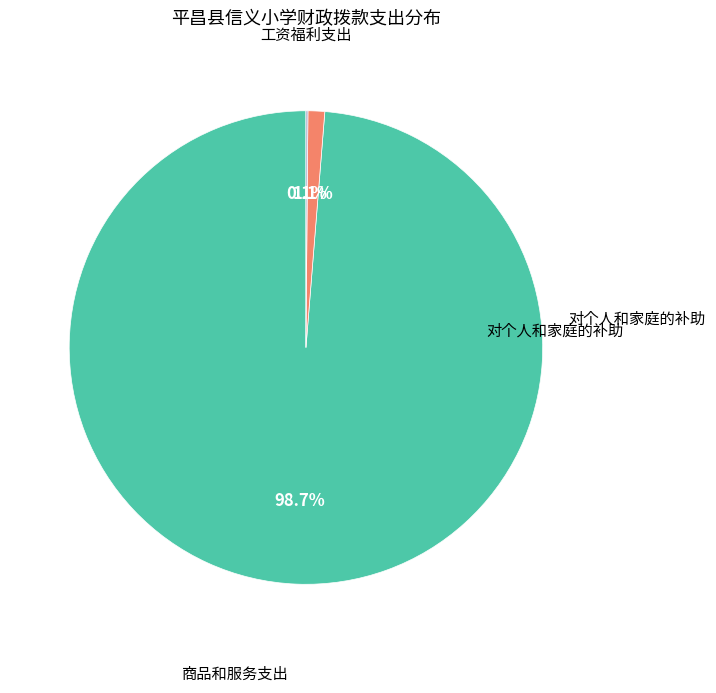

Does any single category account for the majority?

Yes